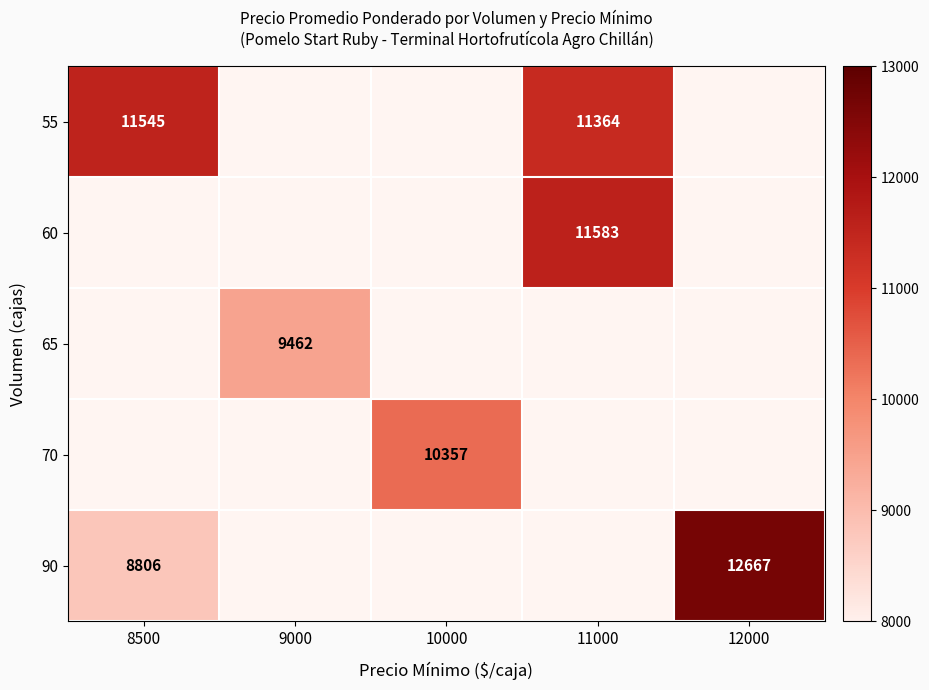

The value of 55 at 8500 is 15868. True or false?

False